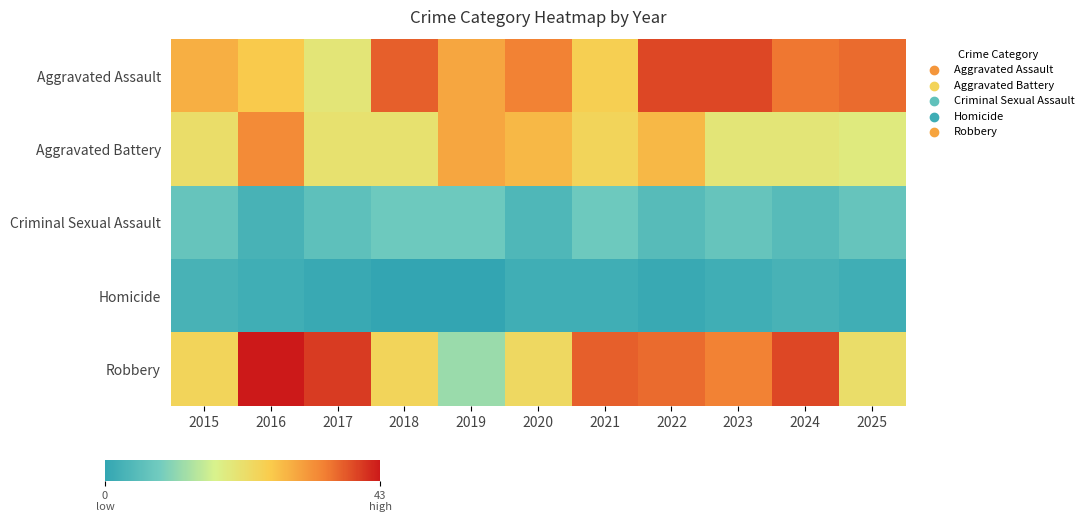

Which series has the widest spread of values?

Robbery